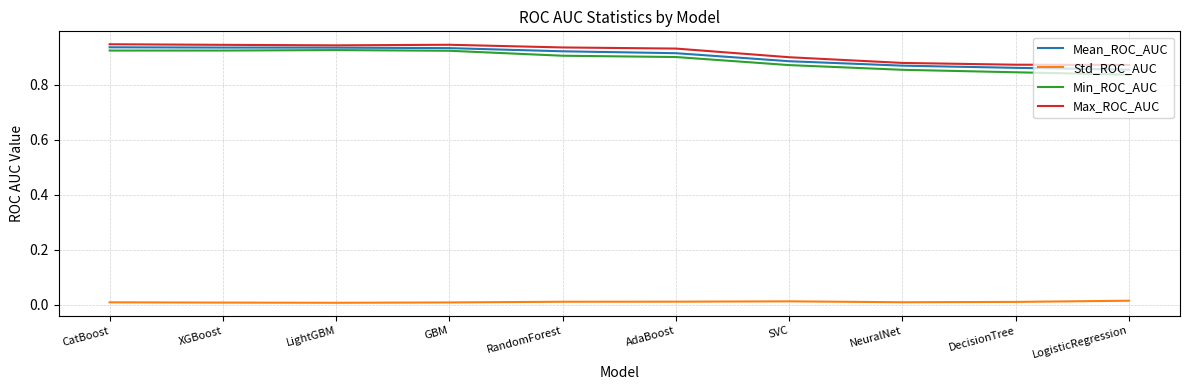

True or false: Std_ROC_AUC has a value of 0.0 at DecisionTree.

True